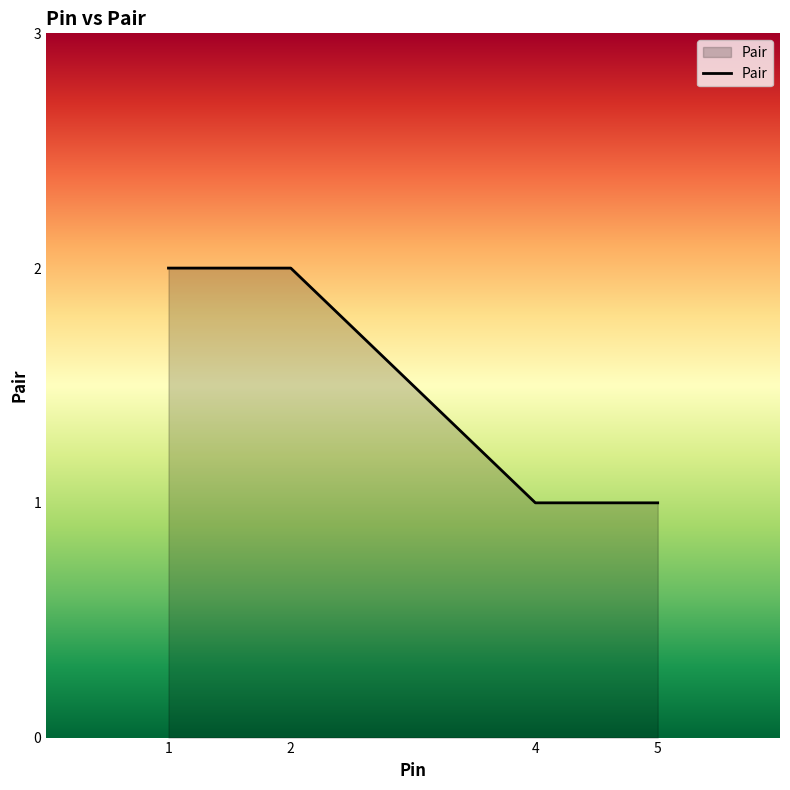

The chart shows a value of 4 at 1. True or false?

False